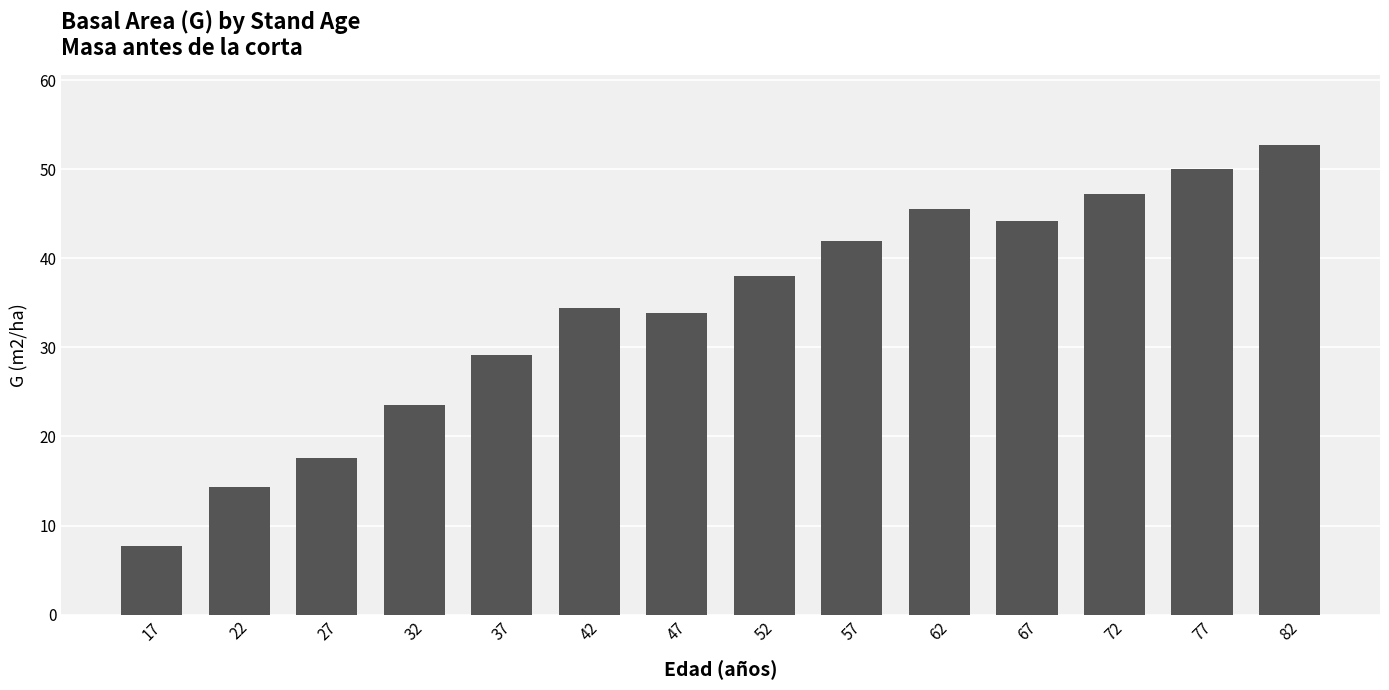

How many distinct data groups are displayed?

1